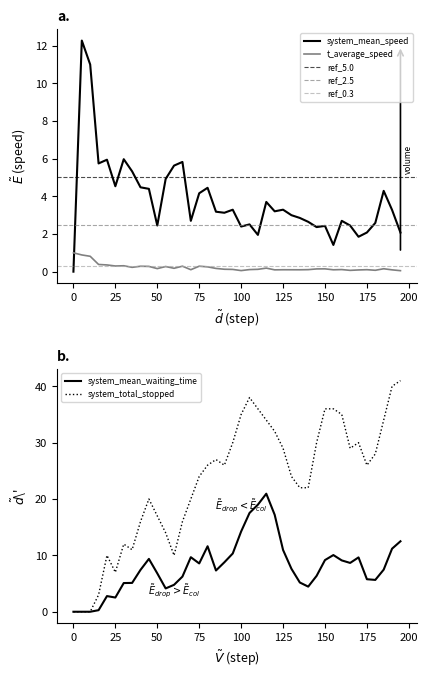

How many intersections are there between t_average_speed and system_mean_speed?

1